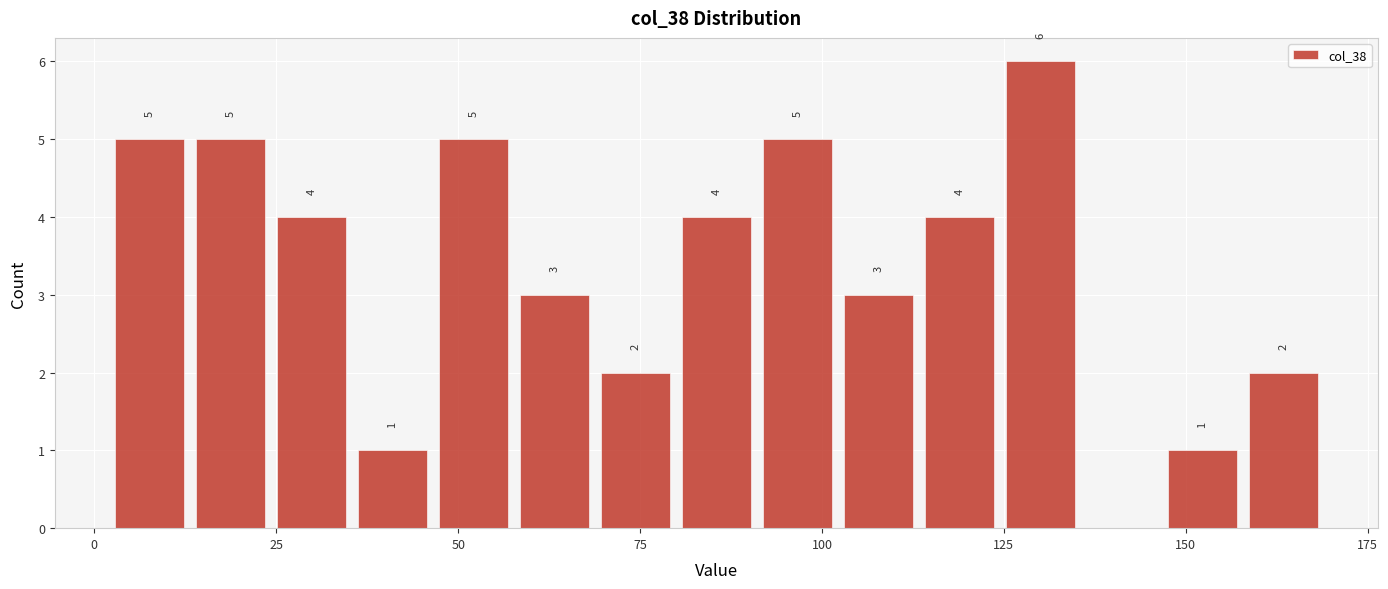

Around what value on the x-axis is the tallest bar? Give the approximate position of its centre, as read against the axis.

130